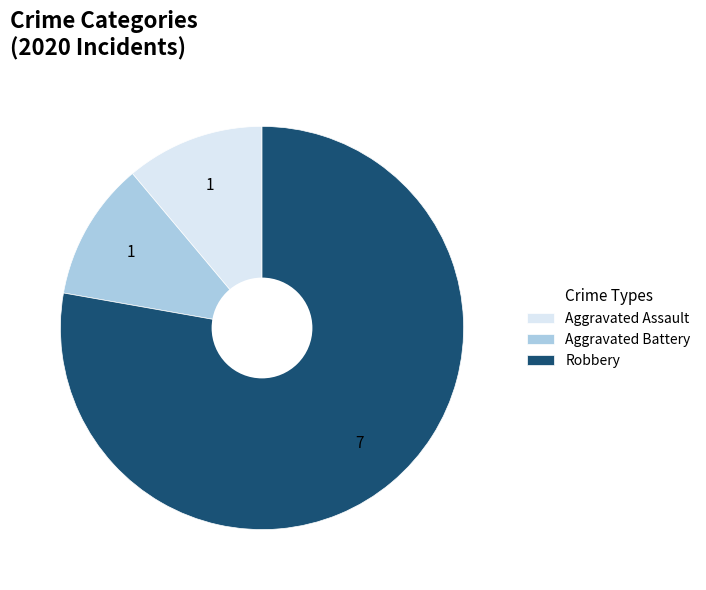

Do Robbery and Aggravated Assault together represent more than half of the pie?

Yes